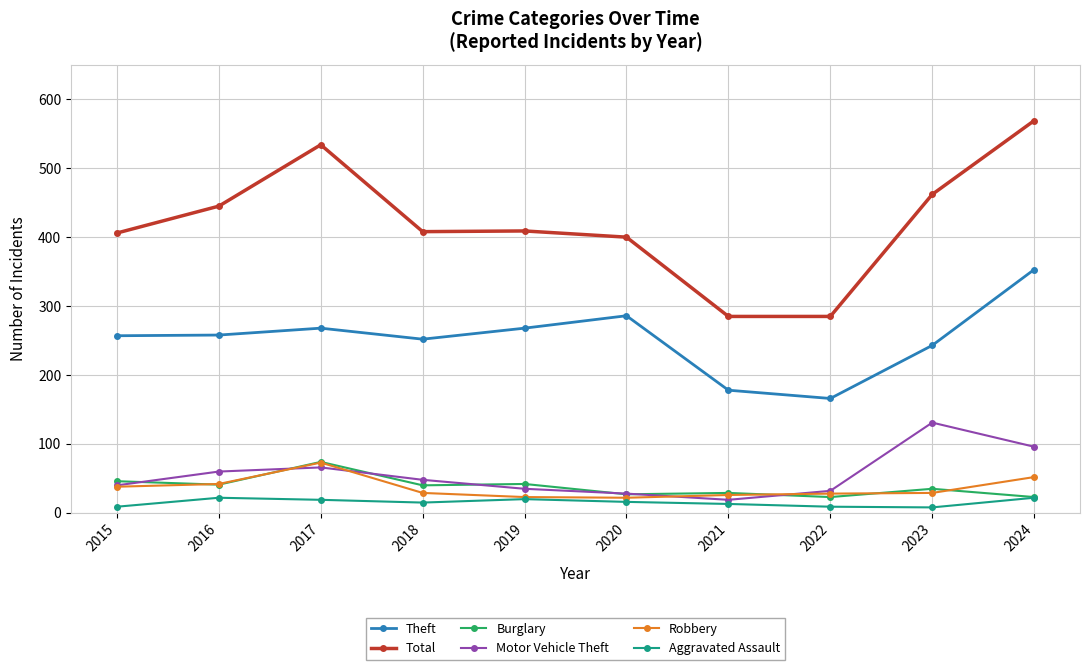

Does the chart have visible grid lines?

Yes